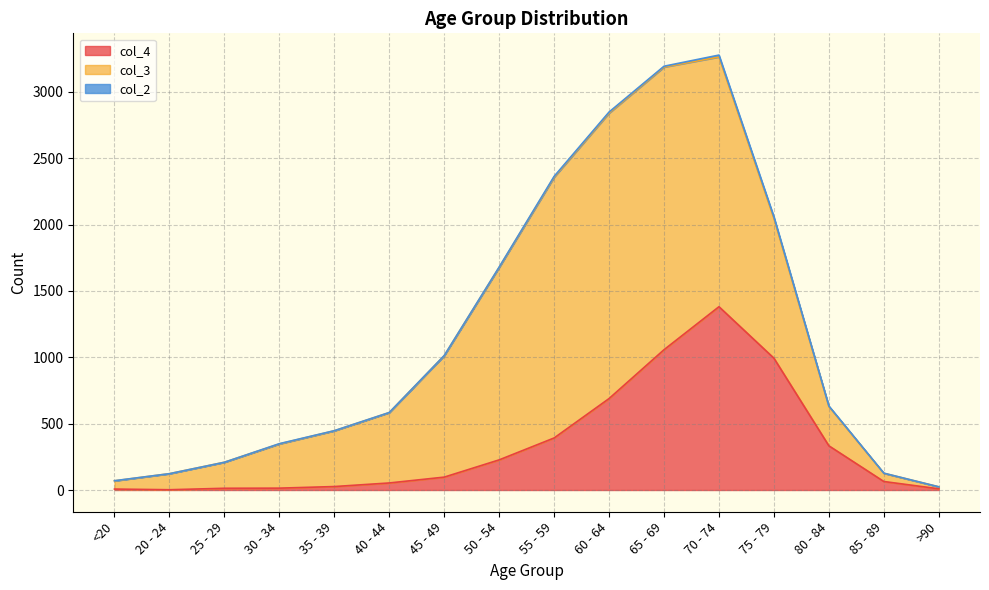

Is the value of col_4 at 50 - 54 greater than the value of col_3 at 25 - 29?

Yes